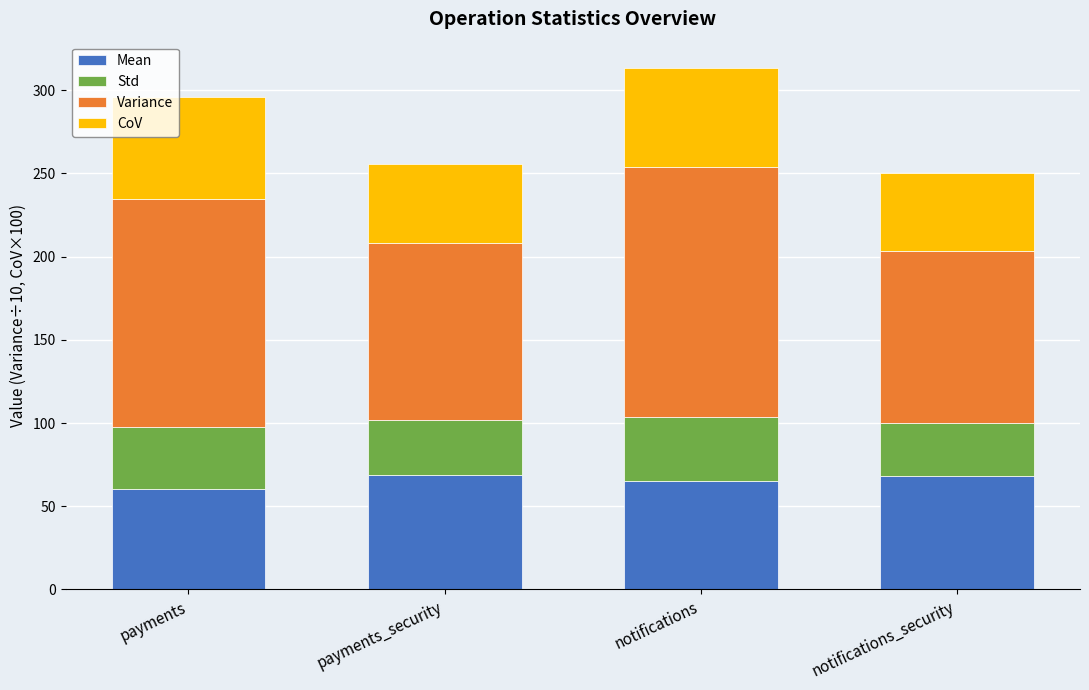

The Mean series shows 21.3 at payments_security. True or false?

False